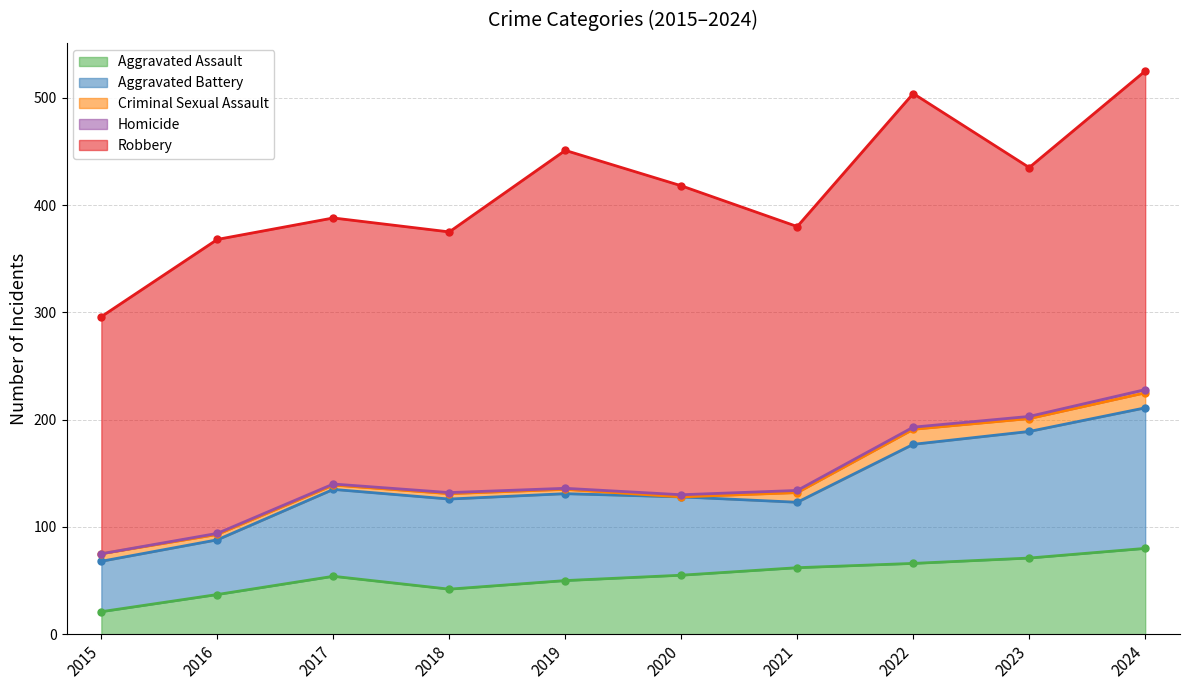

What is the minimum value for Homicide (line)?

75